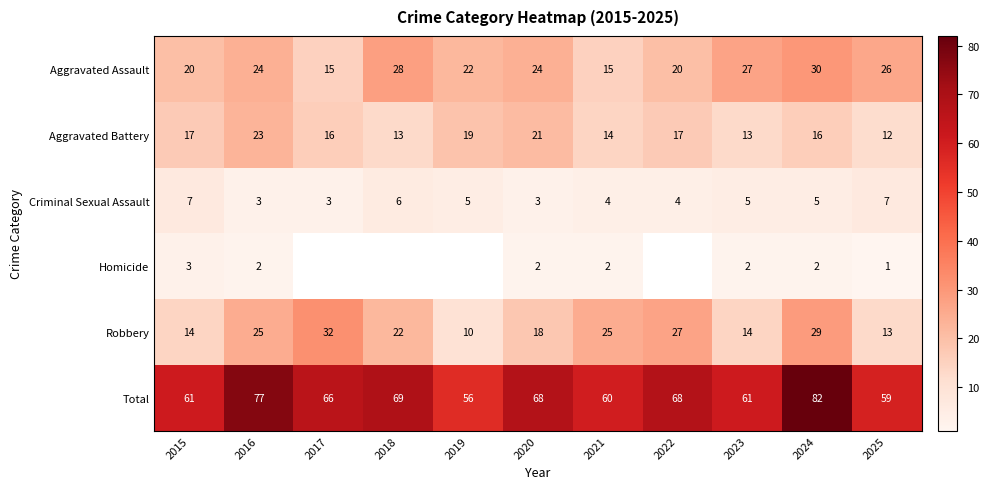

Where is Robbery nearest to the value 21?

2018